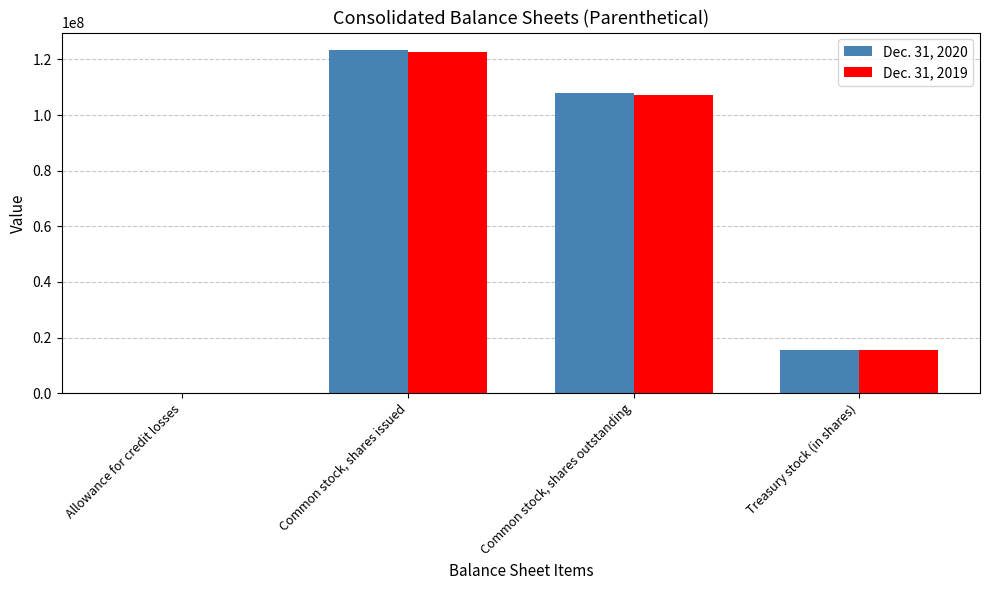

Is it true that Dec. 31, 2019 equals 47088682 at Common stock, shares issued?

False